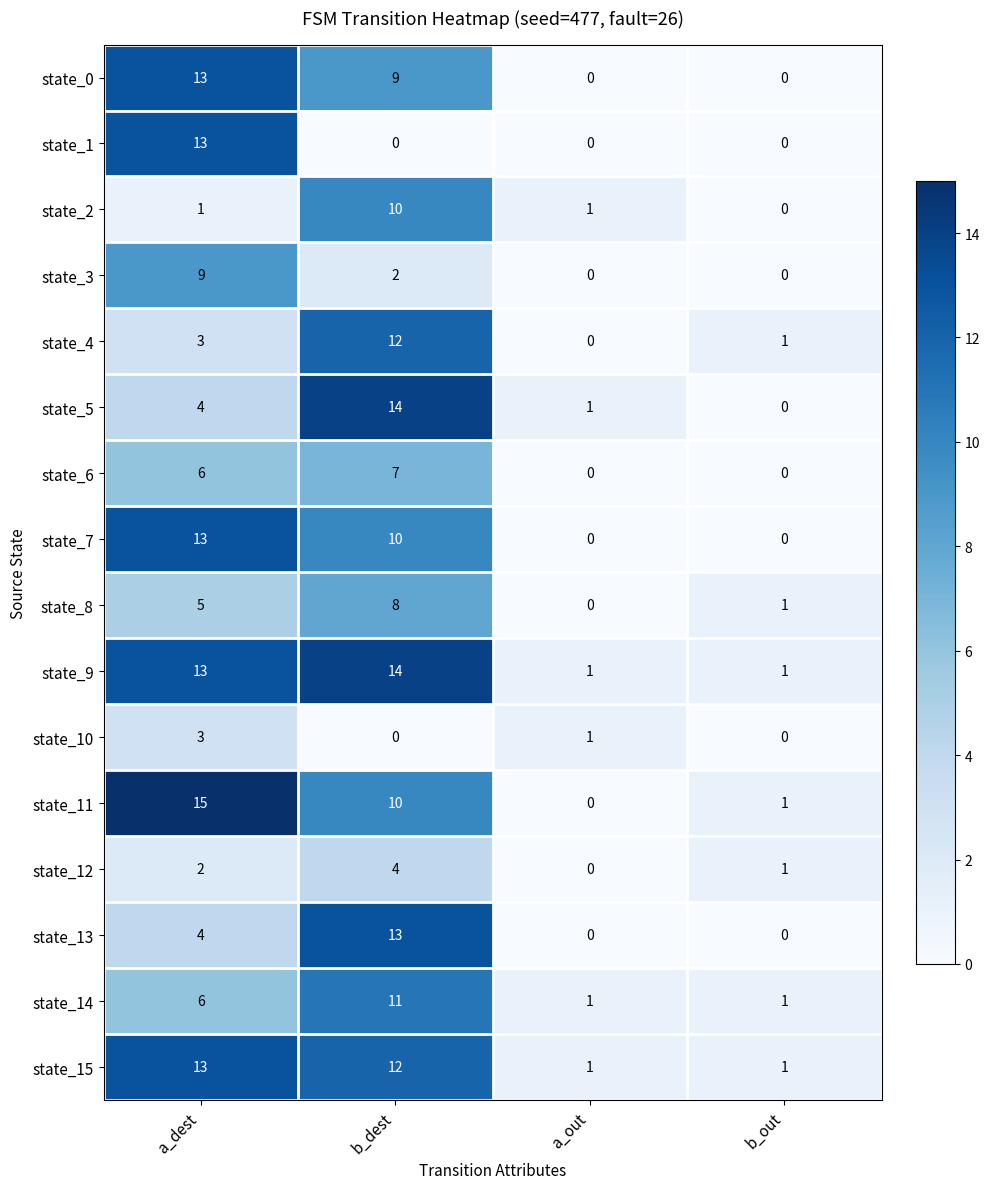

Is the value of state_0 at a_dest greater than the value of state_15 at a_out?

Yes